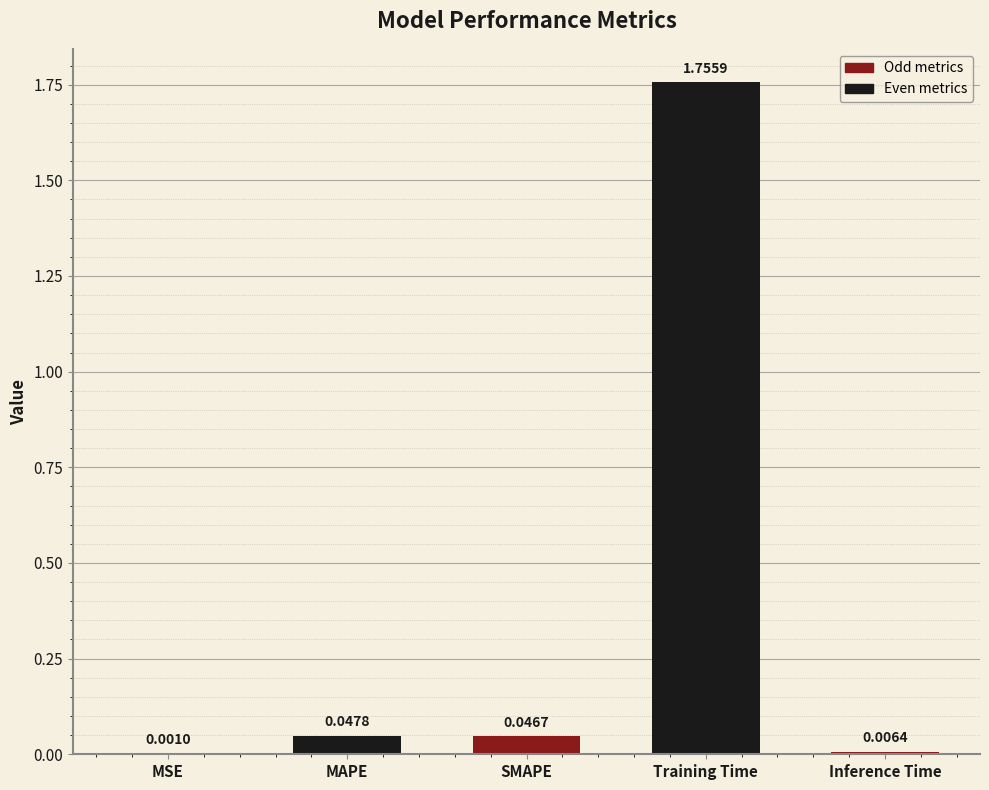

What is the change in value from MSE to Training Time?

+1.8